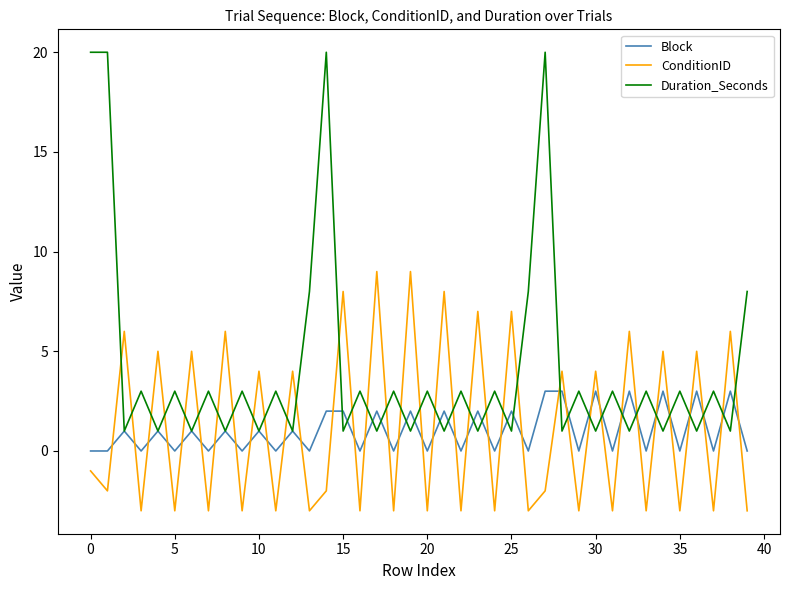

How many intersections are there between ConditionID and Block?

36